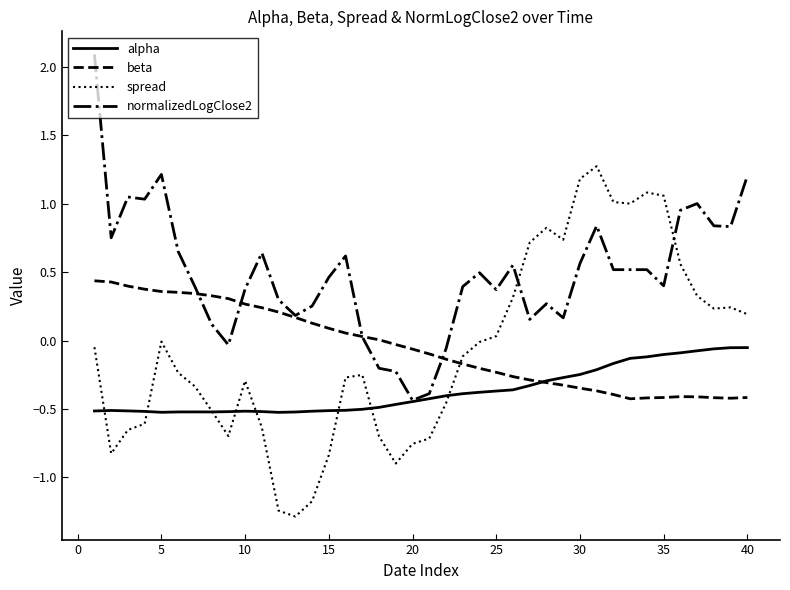

What are all the series names shown in the legend?

alpha, beta, spread, normalizedLogClose2